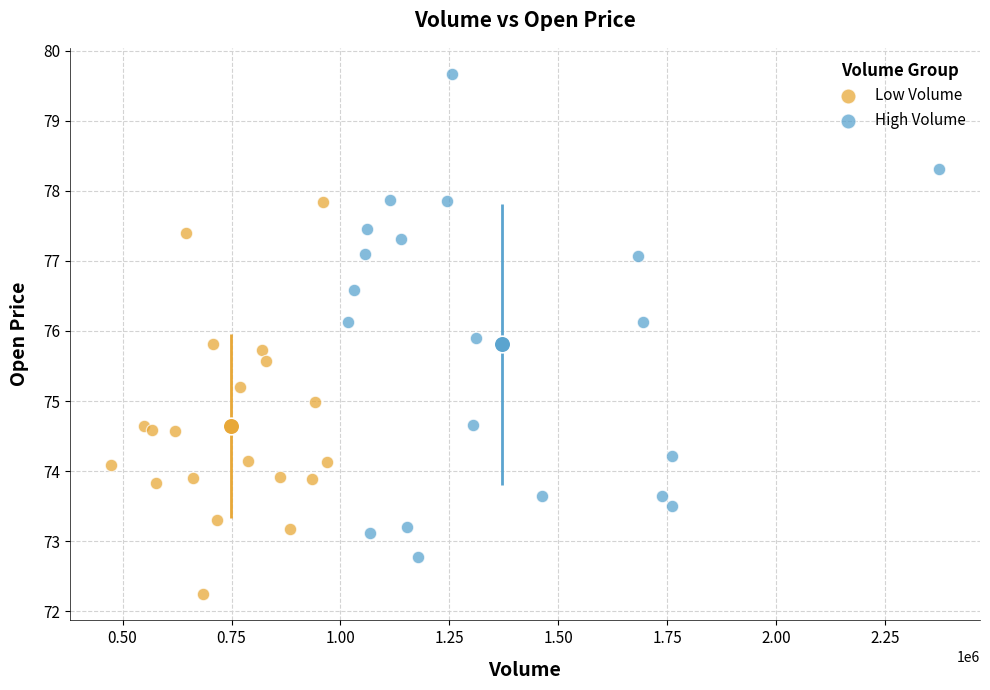

Which series has the widest spread of Y values?

High Volume